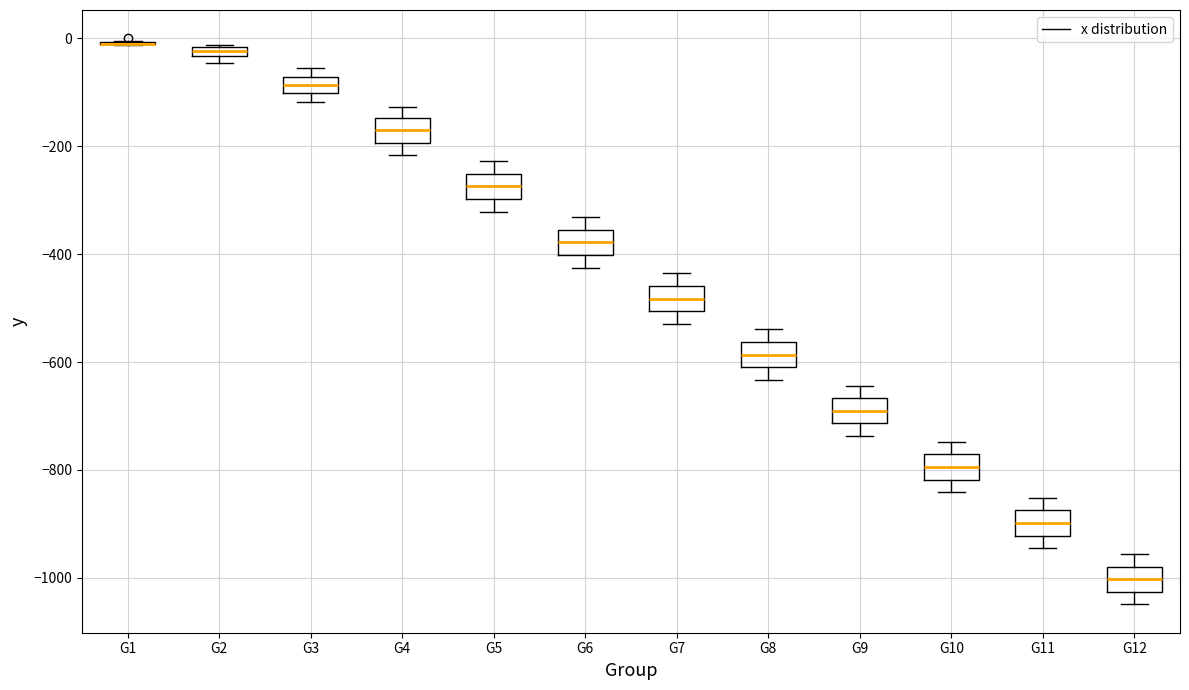

Where is the lower edge of the box for G4 on the y-axis? The values are not printed on the chart, so give them approximately, as read against the axis.

-200